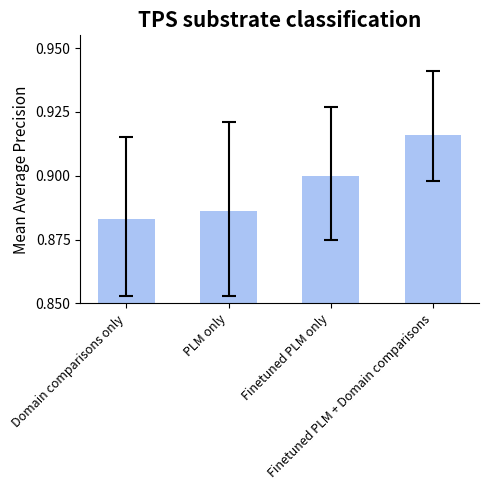

What is the sum of all values?

3.6